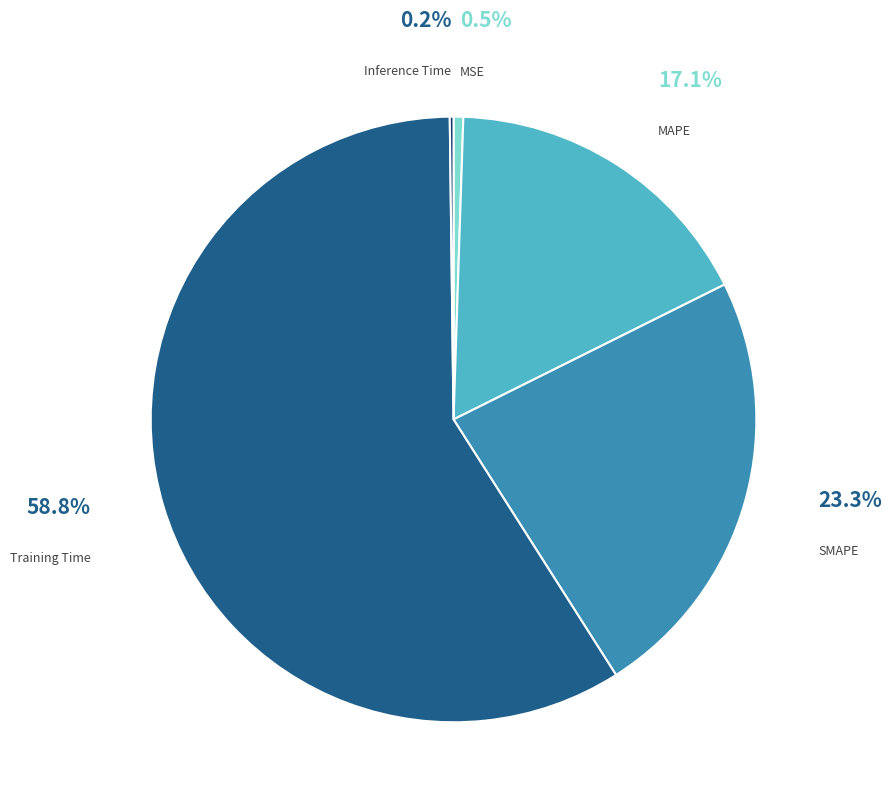

Is there any slice that represents more than half of the pie?

Yes